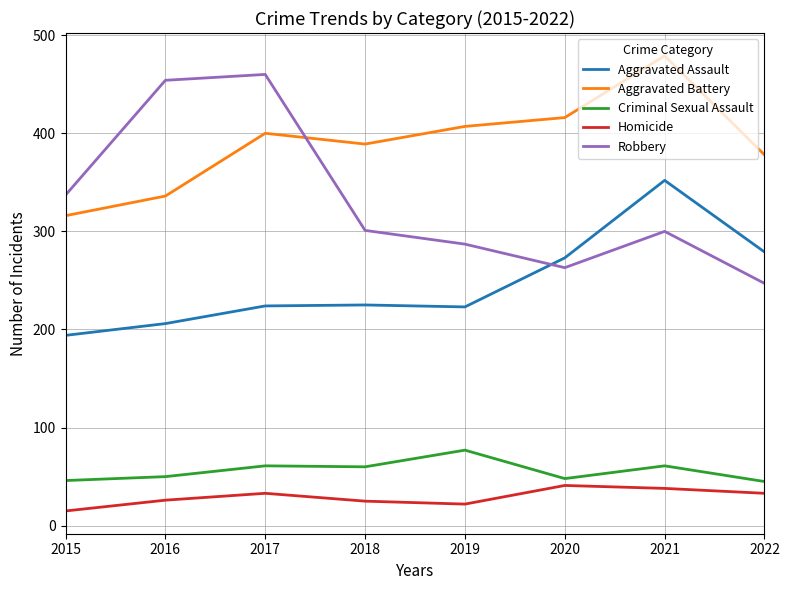

Does the chart have visible grid lines?

Yes